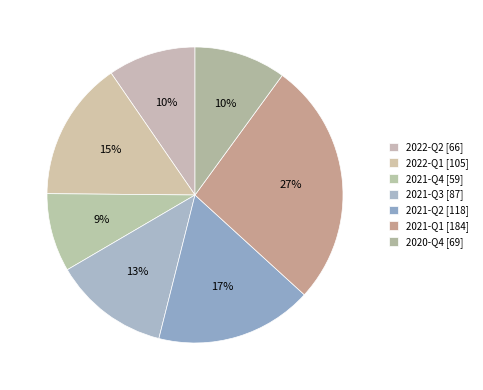

How many slices are in this pie chart?

7